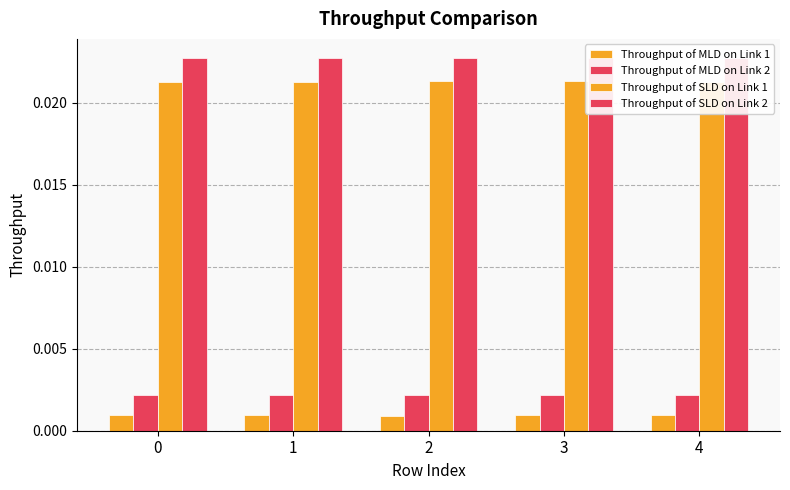

Is the value of Throughput of MLD on Link 1 at 1 greater than the value of Throughput of SLD on Link 2 at 4?

No